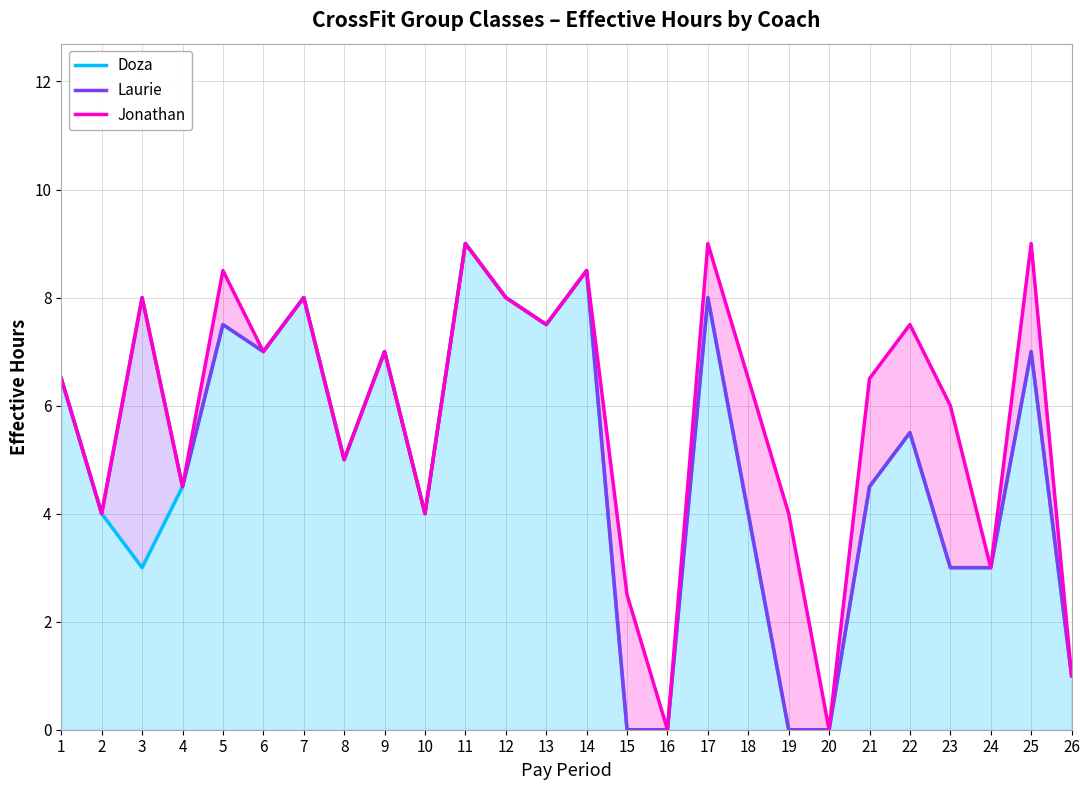

Reading left to right, extract all data points from this chart.

Doza: 1=6.5	2=4.0	3=3.0	4=4.5	5=7.5	6=7.0	7=8.0	8=5.0	9=7.0	10=4.0	11=9.0	12=8.0	13=7.5	14=8.5	15=0.0	16=0.0	17=8.0	18=4.0	19=0.0	20=0.0	21=4.5	22=5.5	23=3.0	24=3.0	25=7.0	26=1.0
Laurie: 1=6.5	2=4.0	3=8.0	4=4.5	5=7.5	6=7.0	7=8.0	8=5.0	9=7.0	10=4.0	11=9.0	12=8.0	13=7.5	14=8.5	15=0.0	16=0.0	17=8.0	18=4.0	19=0.0	20=0.0	21=4.5	22=5.5	23=3.0	24=3.0	25=7.0	26=1.0
Jonathan: 1=6.5	2=4.0	3=8.0	4=4.5	5=8.5	6=7.0	7=8.0	8=5.0	9=7.0	10=4.0	11=9.0	12=8.0	13=7.5	14=8.5	15=2.5	16=0.0	17=9.0	18=6.5	19=4.0	20=0.0	21=6.5	22=7.5	23=6.0	24=3.0	25=9.0	26=1.0